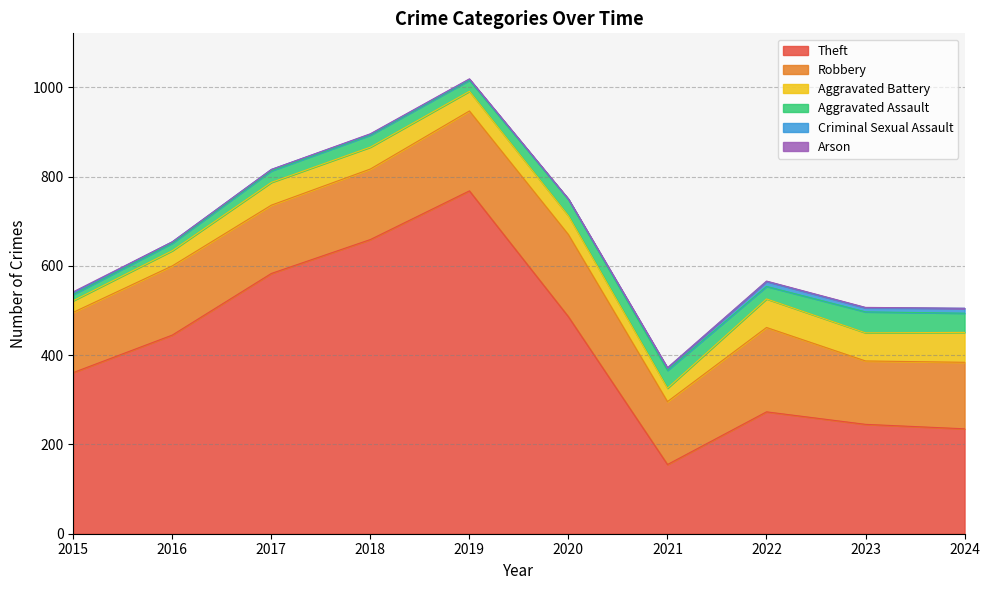

How many lines are shown in the chart?

6